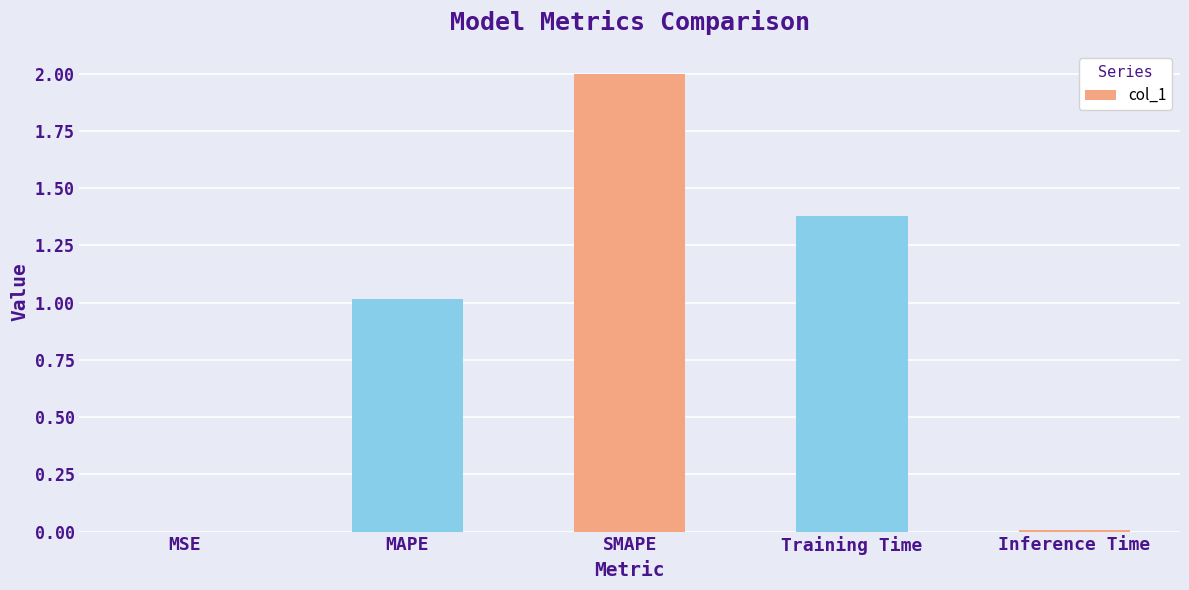

What is the difference between the values at SMAPE and MSE?

2.0